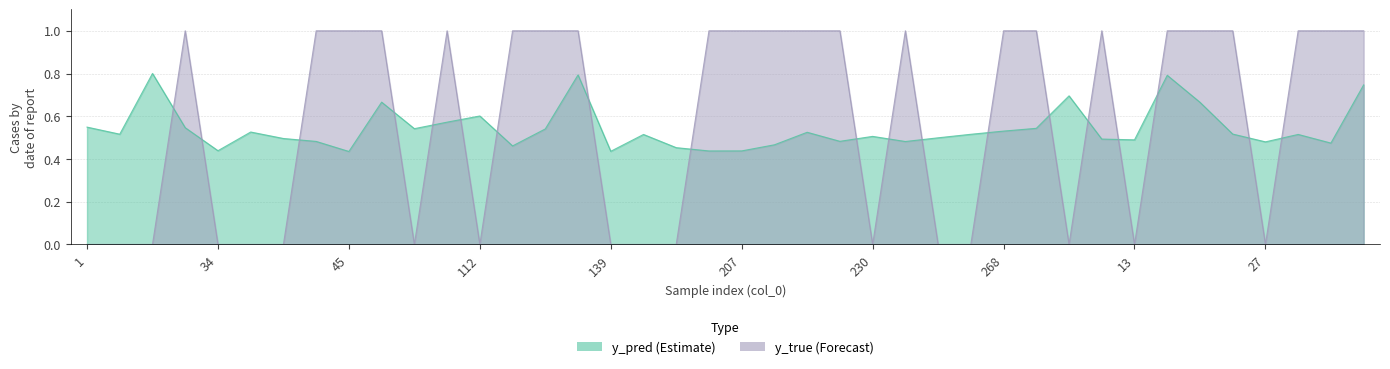

Reading right to left, what are all the values shown in this chart?

y_pred: 0.7	0.5	0.5	0.5	0.5	0.7	0.8	0.5	0.5	0.7	0.5	0.5	0.5	0.5	0.5	0.5	0.5	0.5	0.5	0.4	0.4	0.5	0.5	0.4	0.8	0.5	0.5	0.6	0.6	0.5	0.7	0.4	0.5	0.5	0.5	0.4	0.5	0.8	0.5	0.5
y_true: 1.0	1.0	1.0	0.0	1.0	1.0	1.0	0.0	1.0	0.0	1.0	1.0	0.0	0.0	1.0	0.0	1.0	1.0	1.0	1.0	1.0	0.0	0.0	0.0	1.0	1.0	1.0	0.0	1.0	0.0	1.0	1.0	1.0	0.0	0.0	0.0	1.0	0.0	0.0	0.0